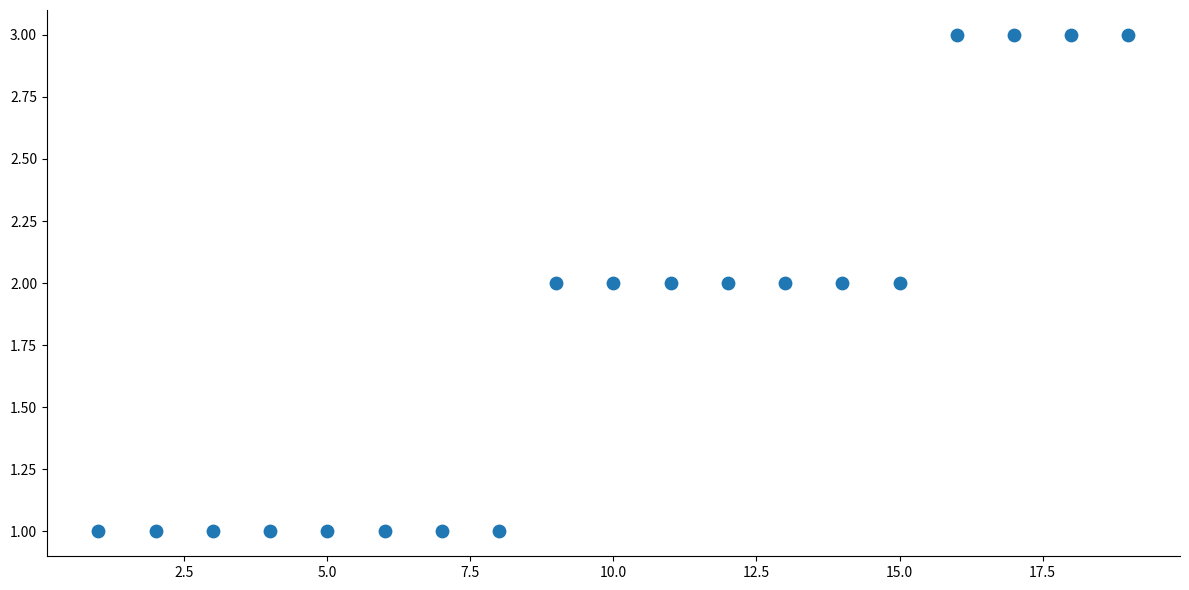

What is the range of X values (max minus min)?

18